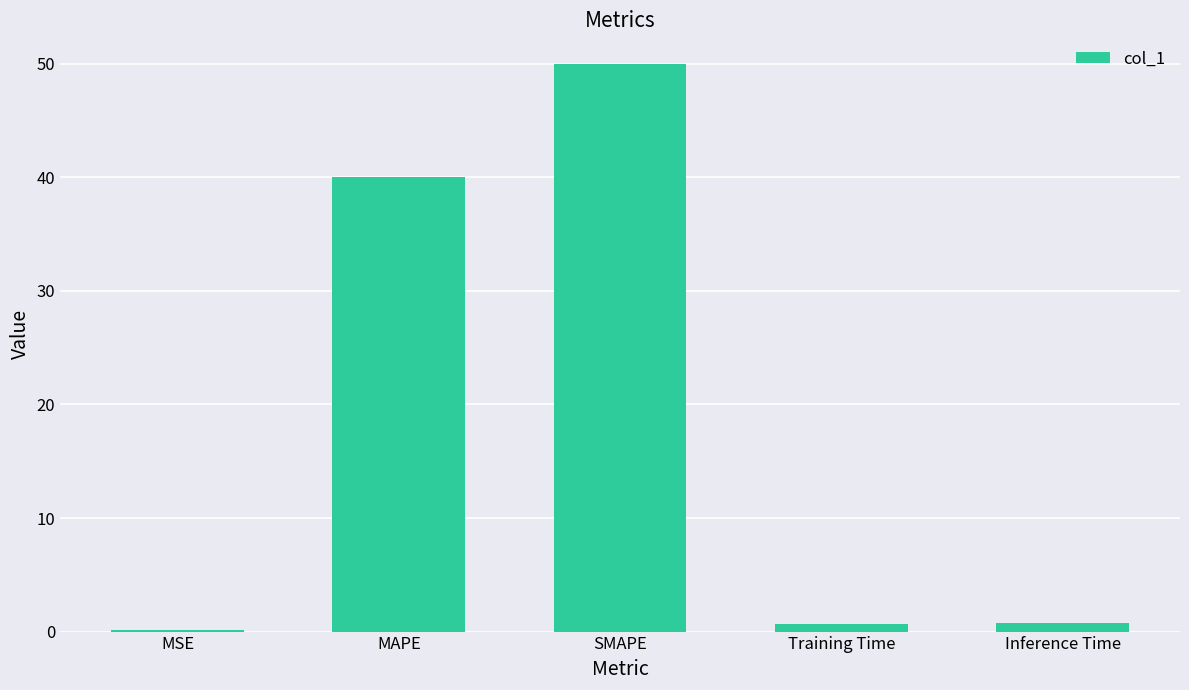

What is the value of the 2nd bar from the left?

40.0